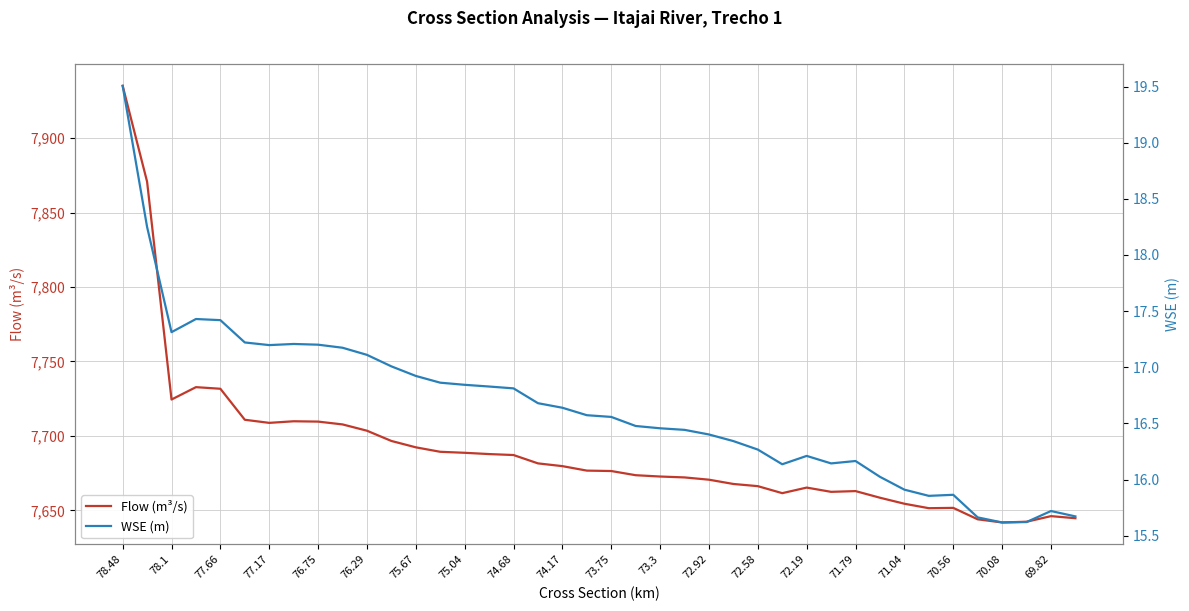

The Flow (m³/s) series shows 4178.2 at 70.08. True or false?

False